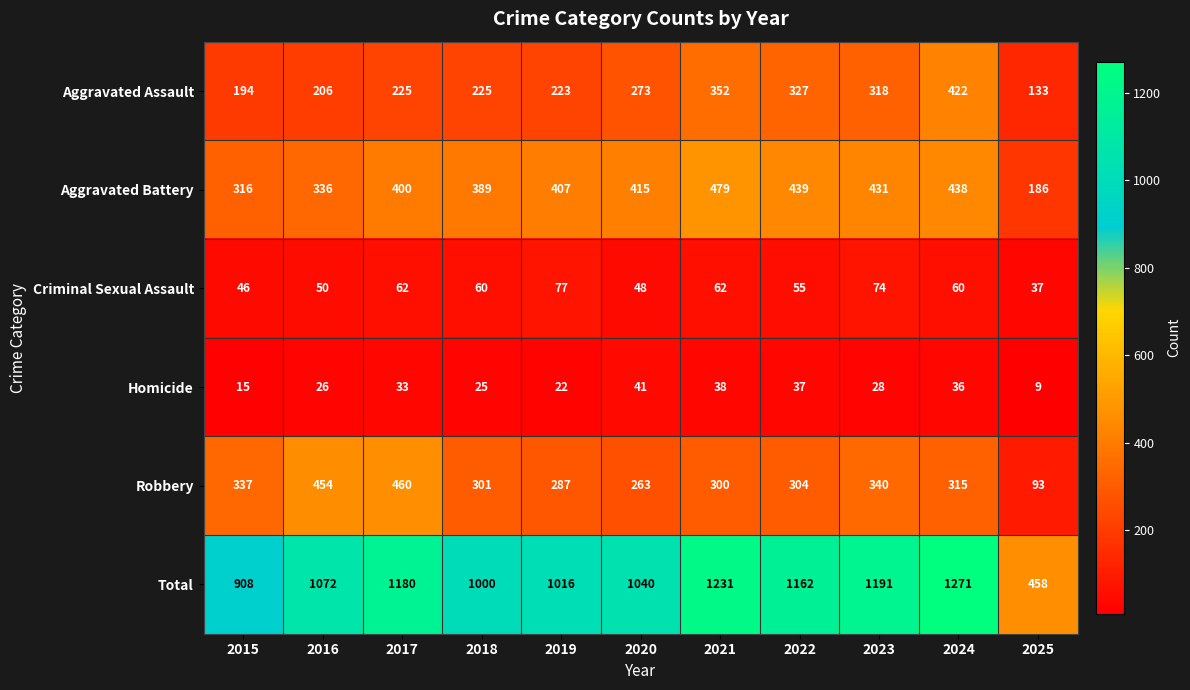

What is the sum of all Aggravated Battery values?

4236